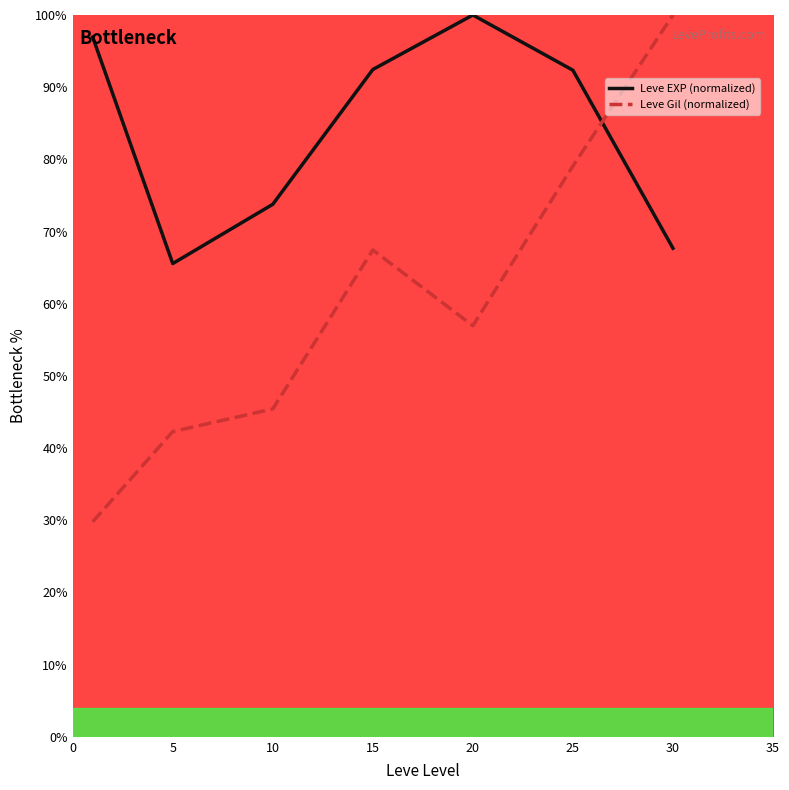

Which series has the largest range (max minus min)?

Leve Gil (normalized)